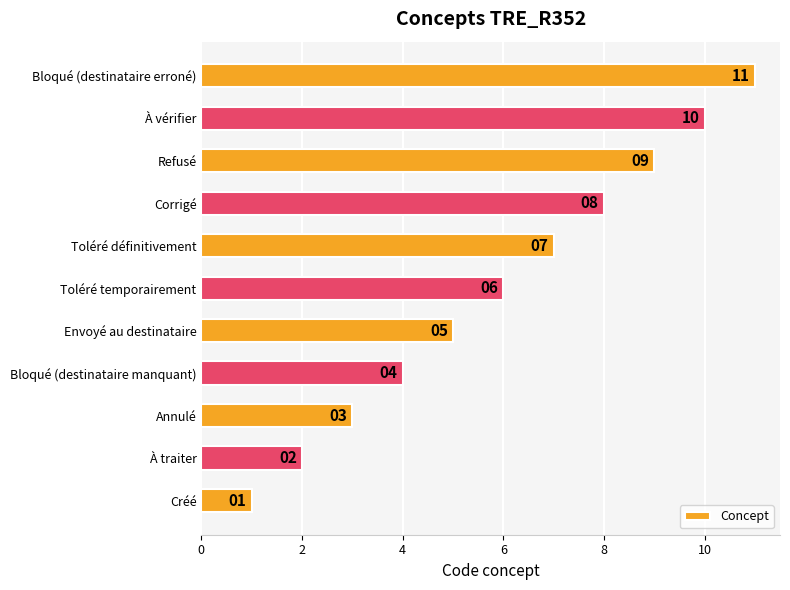

How many values are between 3 and 9?

7